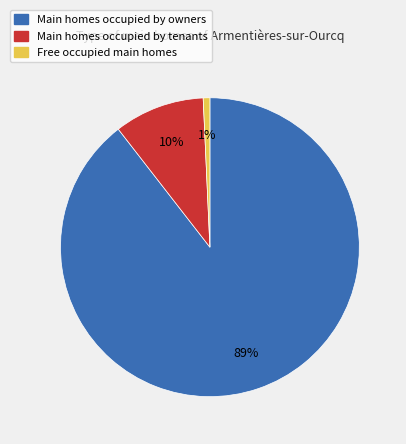

Is there any slice that represents more than half of the pie?

Yes